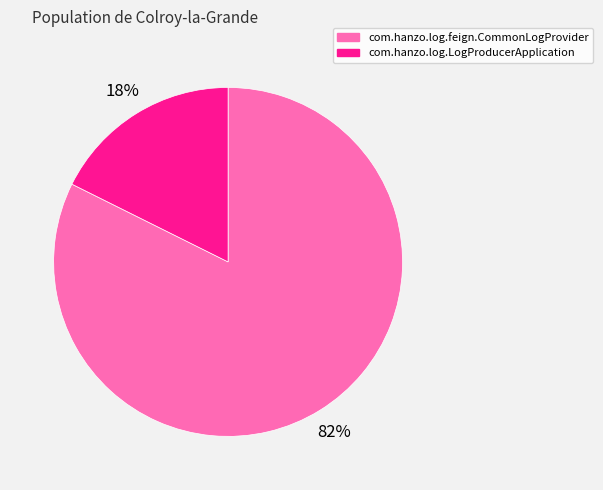

Is it true that com.hanzo.log.LogProducerApplication is 30% of the pie?

False